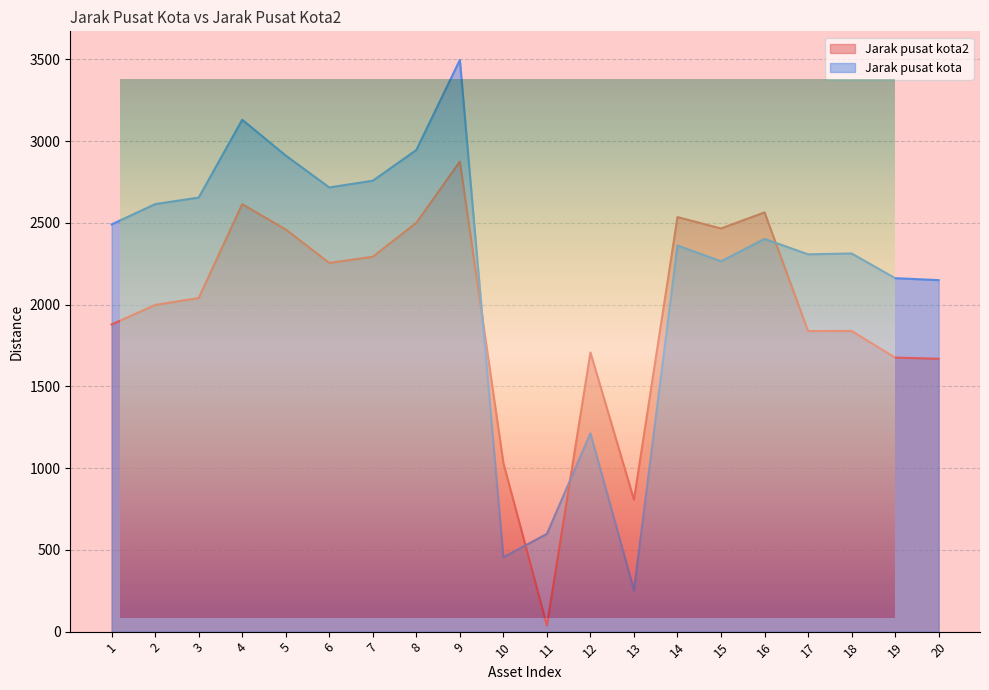

Reading left to right, what are all the values shown in this chart?

Jarak pusat kota2: 1879.1	1998.1	2040.5	2614.4	2459.8	2255.3	2293.0	2500.5	2875.3	1031.8	36.9	1707.5	806.6	2535.5	2466.0	2564.3	1838.2	1839.1	1676.1	1669.0
Jarak pusat kota: 2491.0	2615.0	2655.0	3131.0	2912.0	2717.0	2758.0	2946.0	3497.0	455.0	598.0	1213.0	253.0	2362.0	2265.0	2402.0	2308.0	2313.0	2162.0	2150.0